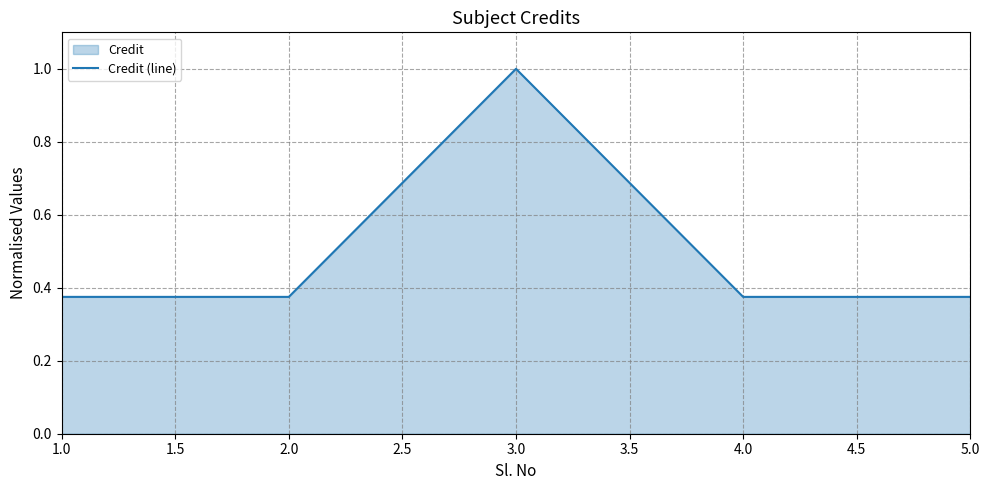

How many interior local peaks (higher than both neighbors) does the data have?

1